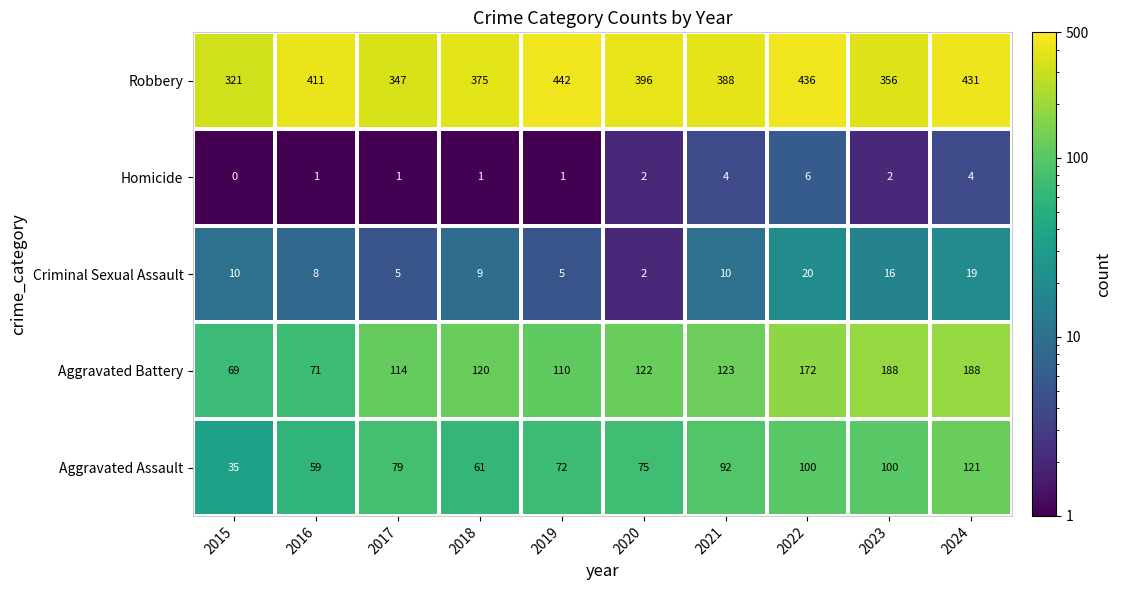

What is the sum of the Criminal Sexual Assault values at 2015 and 2018?

19